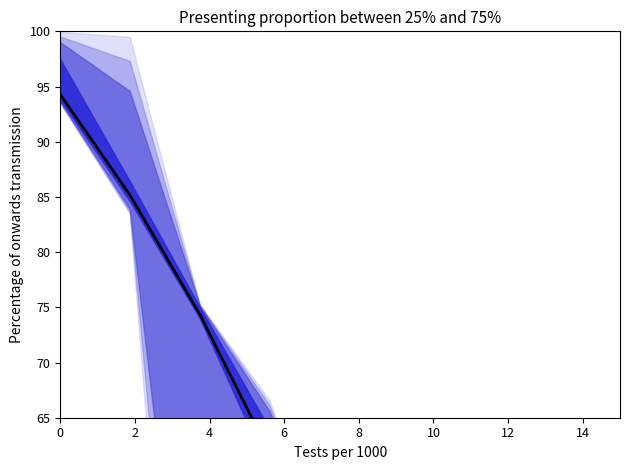

The value at 6 is 61.7. True or false?

True